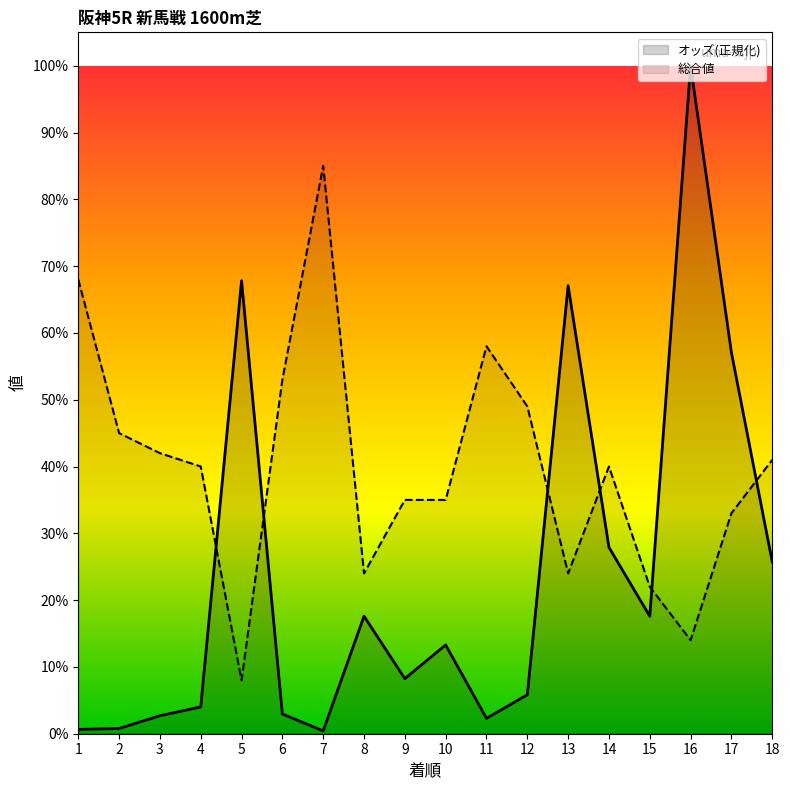

What is the maximum value shown in the chart?

100.0